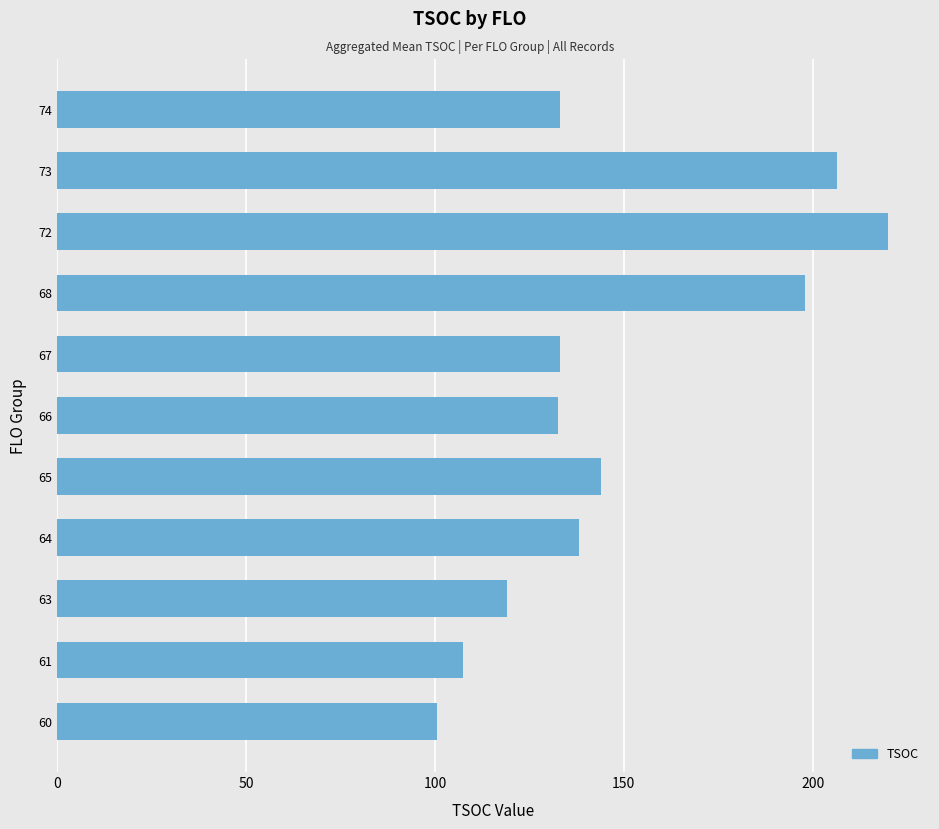

At which category does the chart reach its minimum across all series?

60